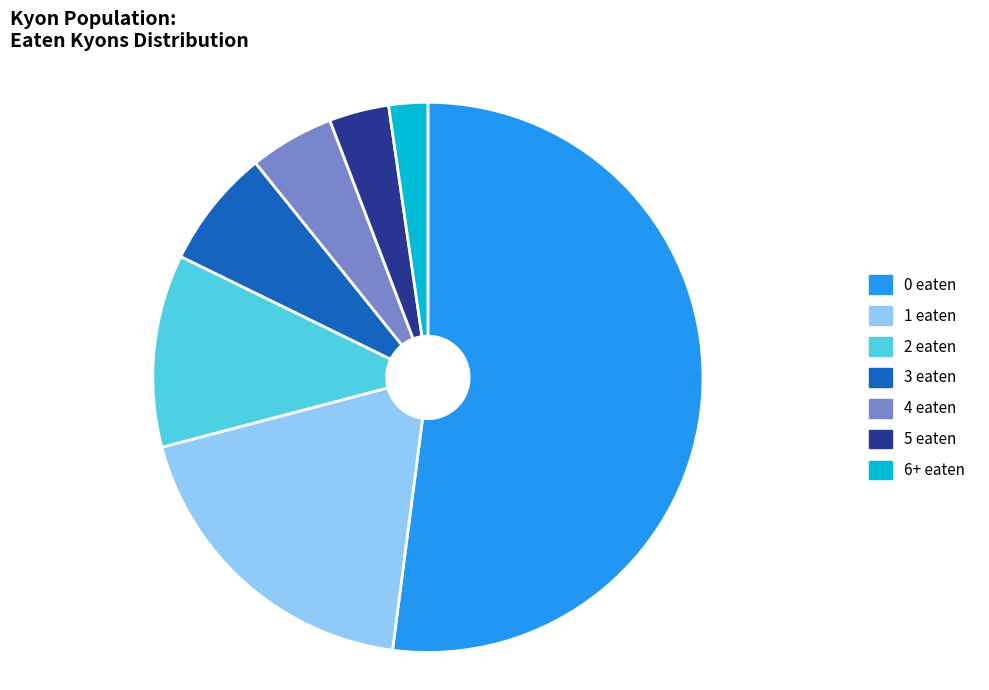

Approximately how many times larger is the value at 5 eaten compared to 4 eaten?

0.7